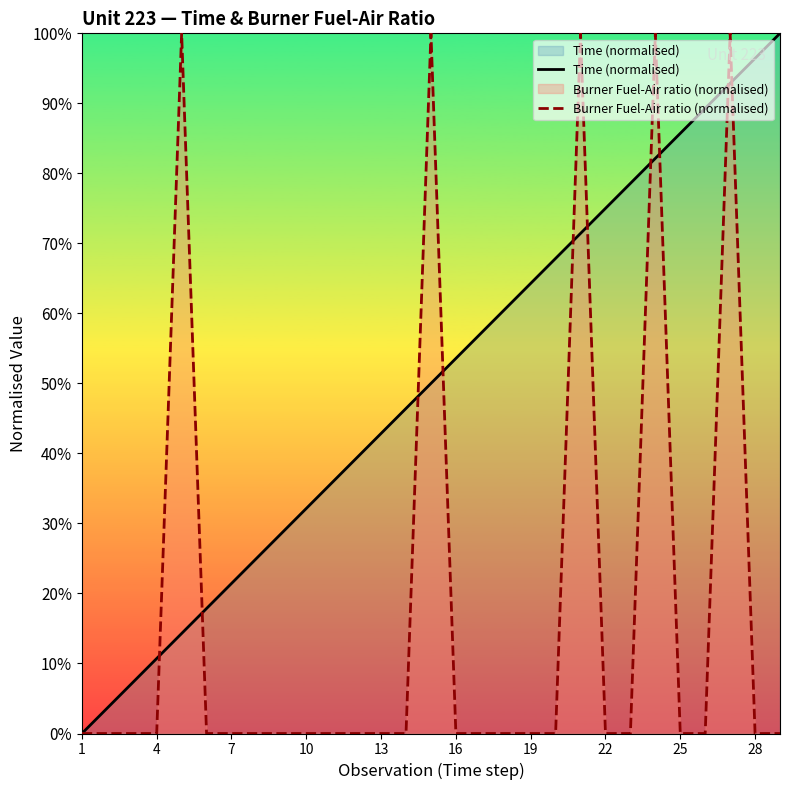

The Time (normalised) series shows 53.4 at 1. True or false?

False